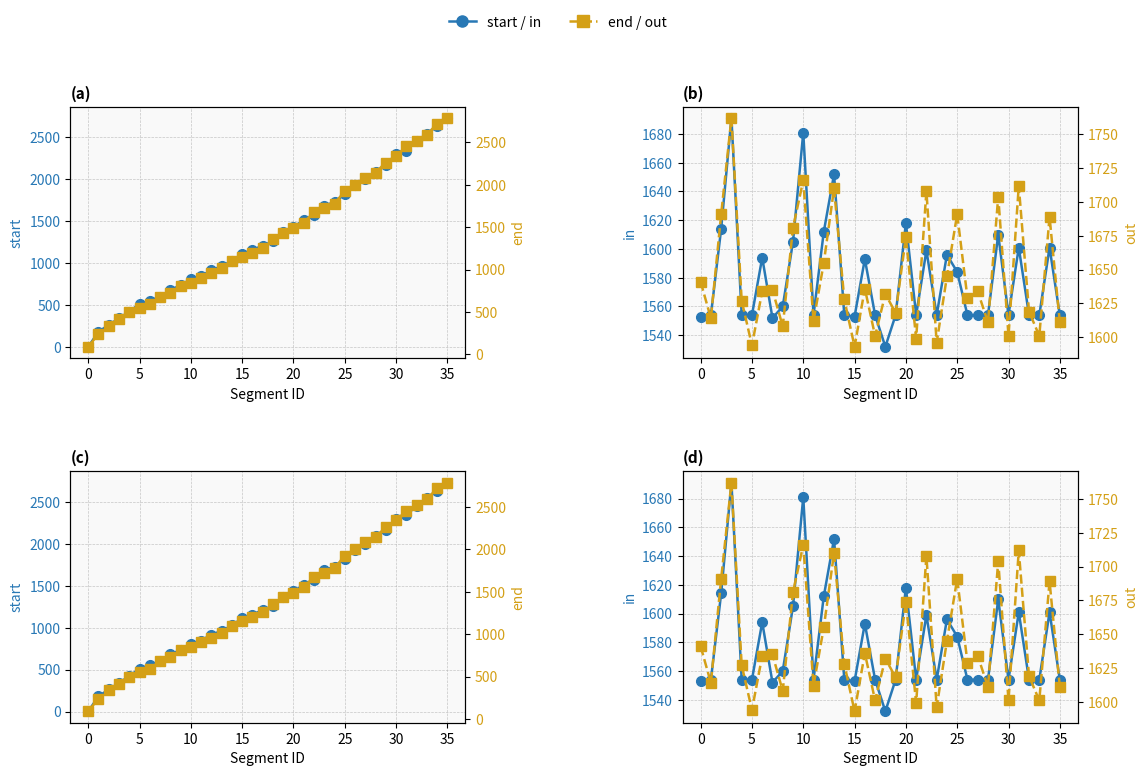

Where is in nearest to the value 1611?

12